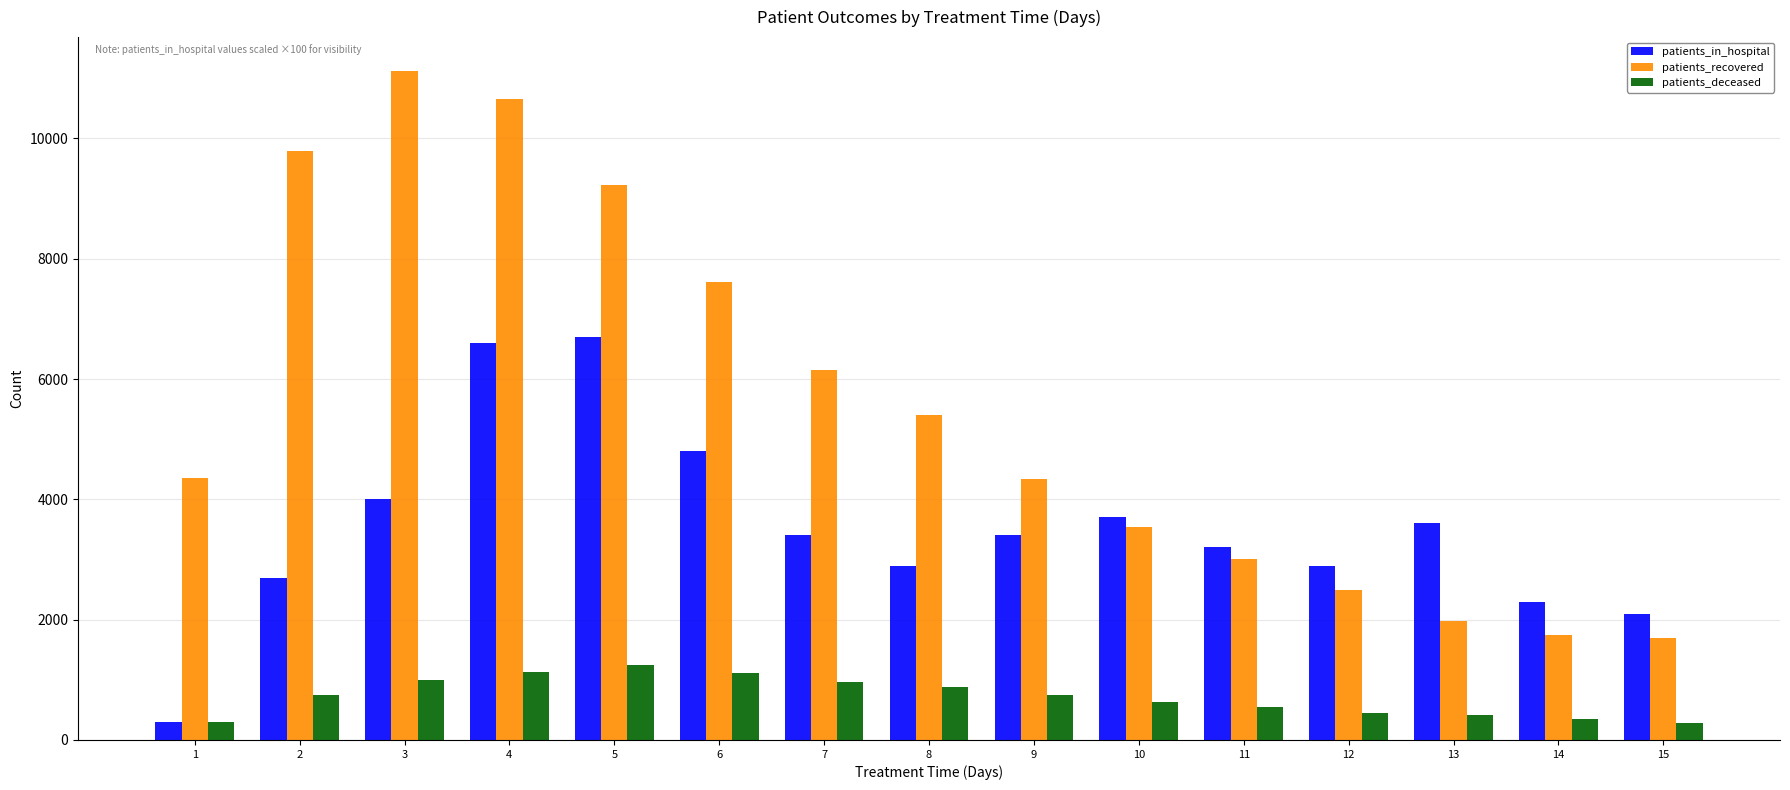

Does the chart contain any negative values?

No